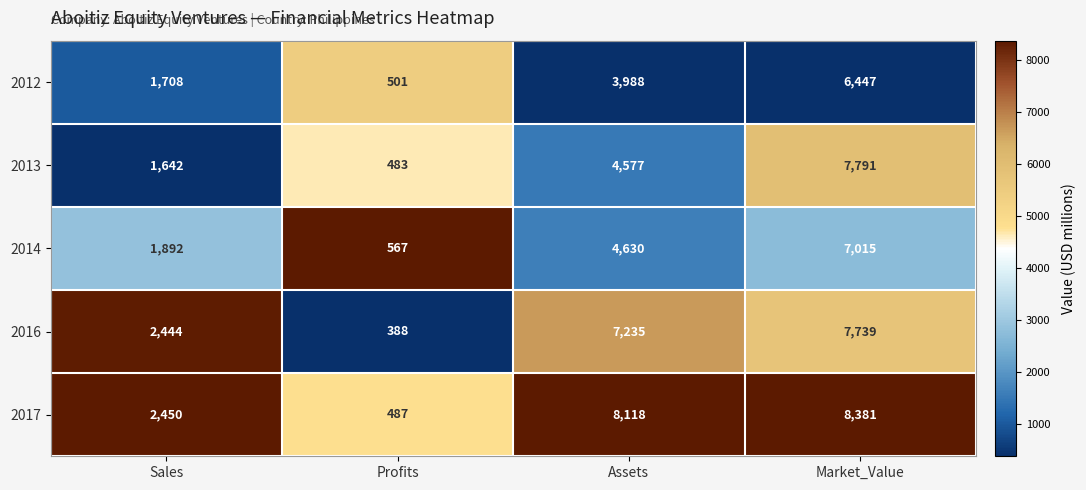

At which category does the chart reach its minimum across all series?

Profits